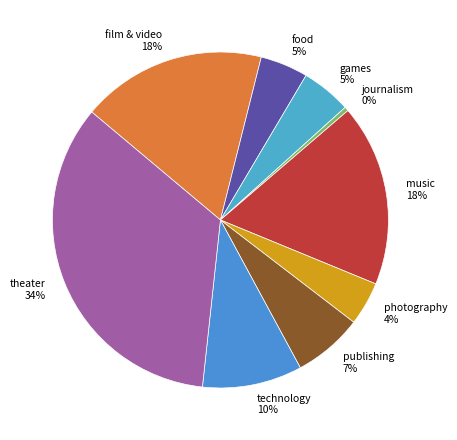

Is games the majority of the pie?

No